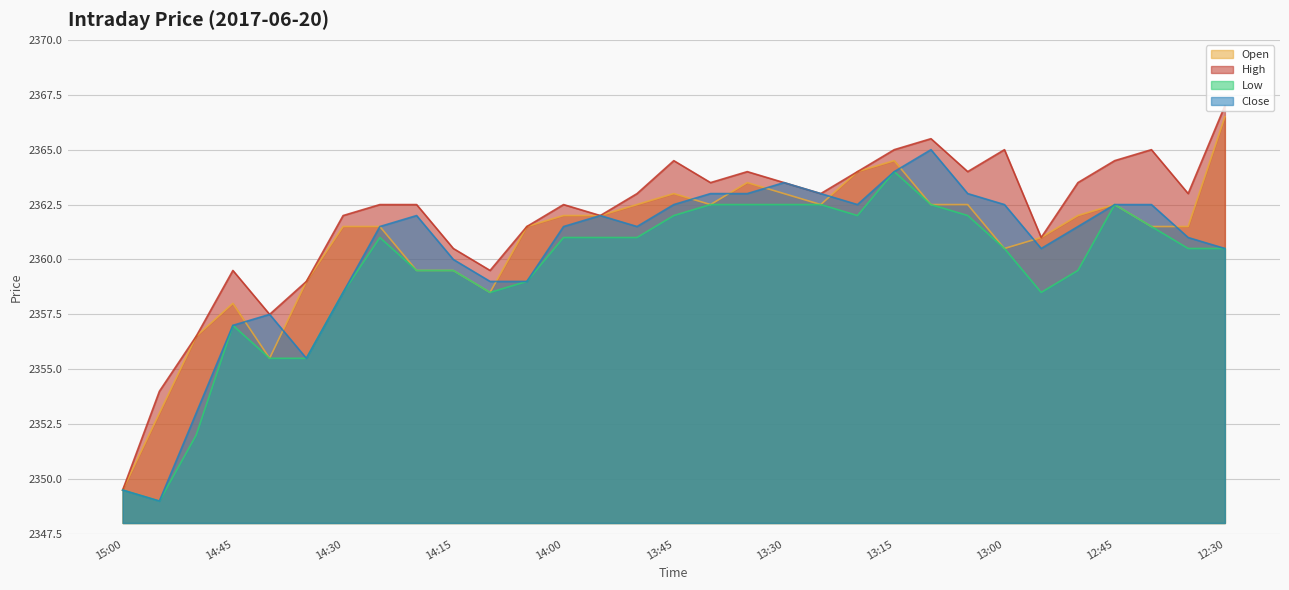

Where is the first local maximum for High?

14:45